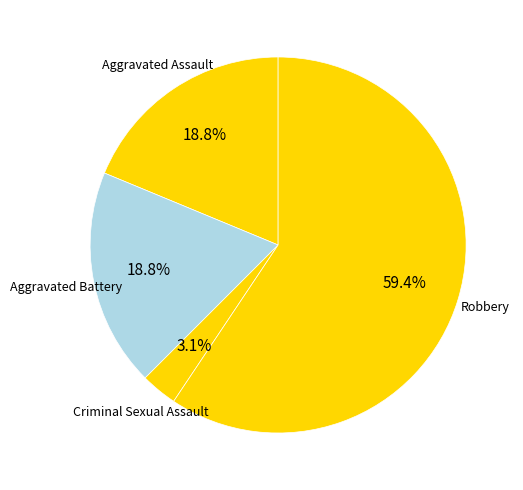

To the nearest percent, what portion does Aggravated Assault represent?

19%